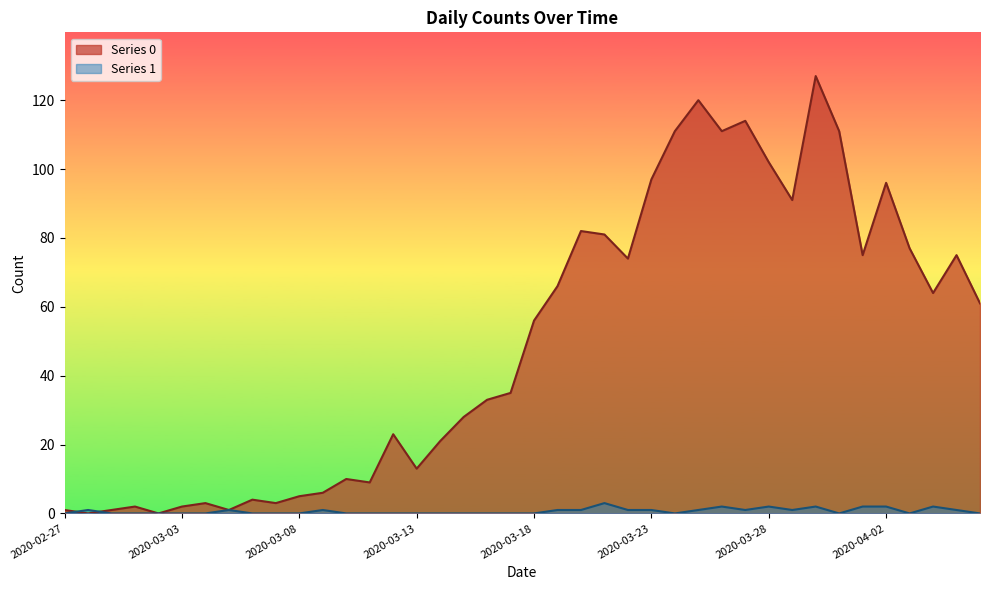

Is the value of Series 1 at 2020-03-21 greater than the value of Series 0 at 2020-03-25?

No